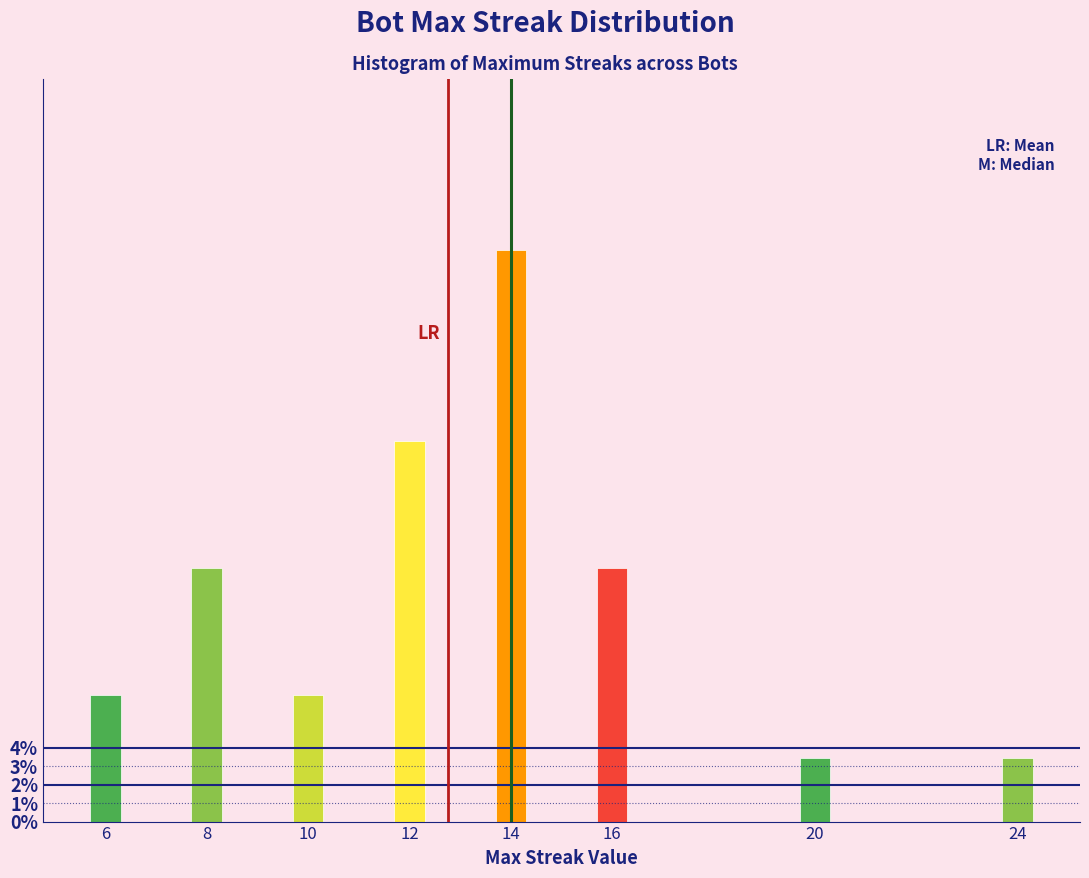

Reading left to right, transcribe all the data shown in this chart.

6.9	13.8	6.9	20.7	31.0	13.8	3.4	3.4